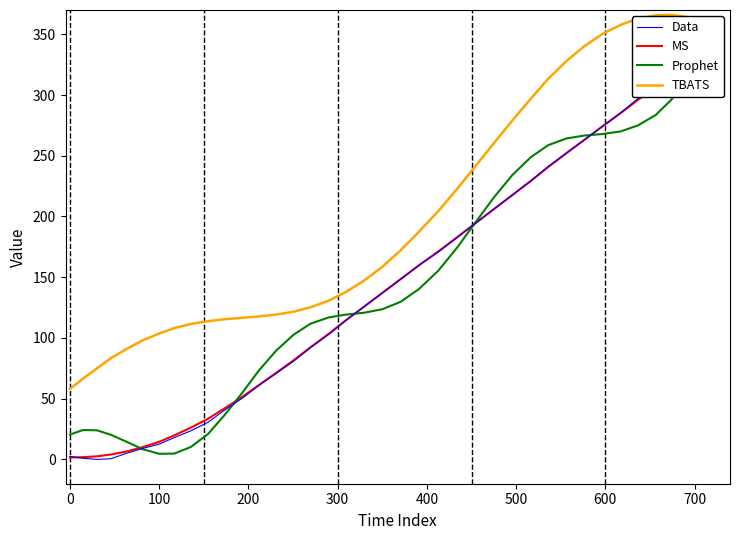

True or false: TBATS has a value of 24.4 at 100.

False